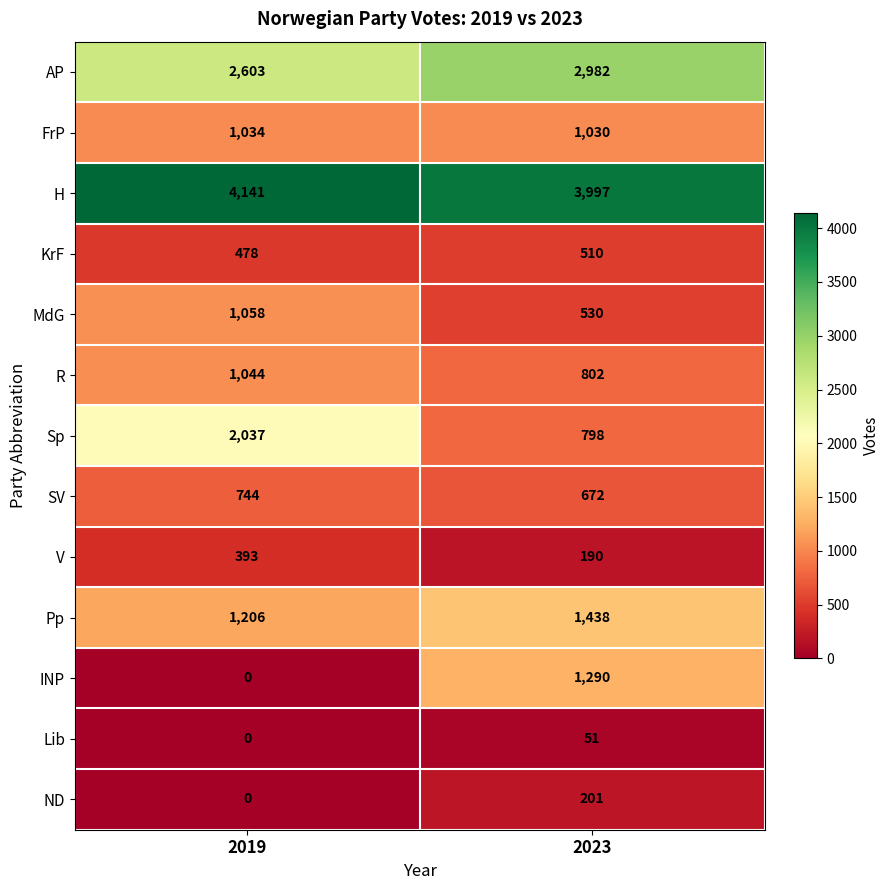

Is it true that MdG equals 1058 at 2019?

True